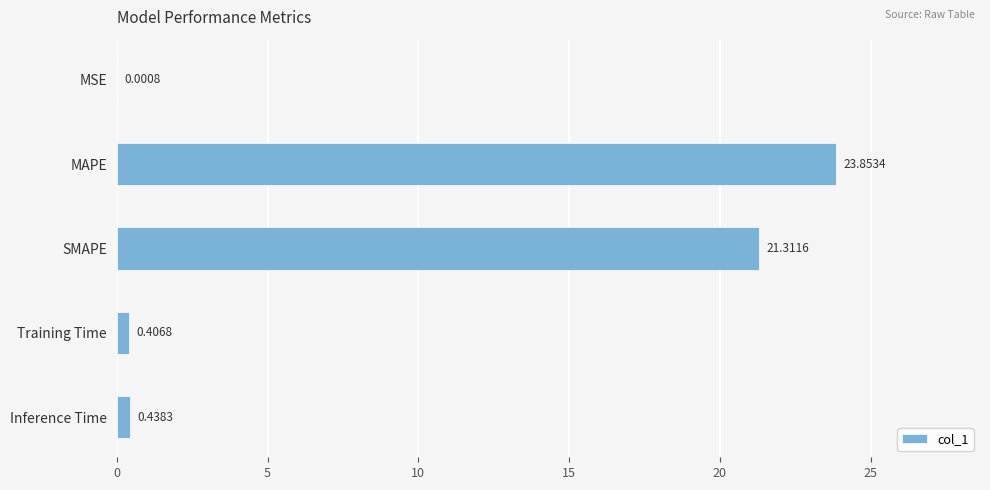

What is the sum of all values?

46.0